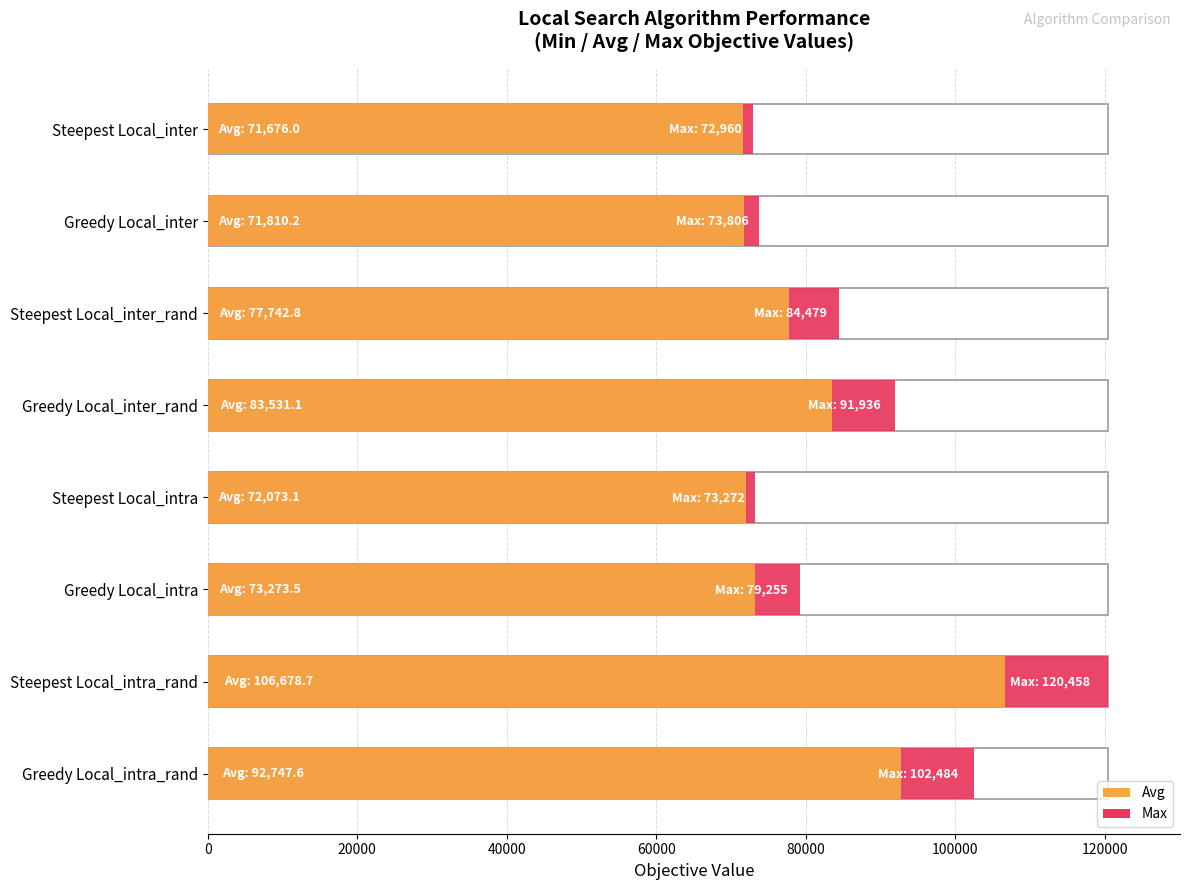

Reading left to right, transcribe all the data shown in this chart.

Max: 72960.0	73806.0	84479.0	91936.0	73272.0	79255.0	120458.0	102484.0
Avg: 71676.0	71810.2	77742.8	83531.1	72073.1	73273.5	106678.7	92747.6